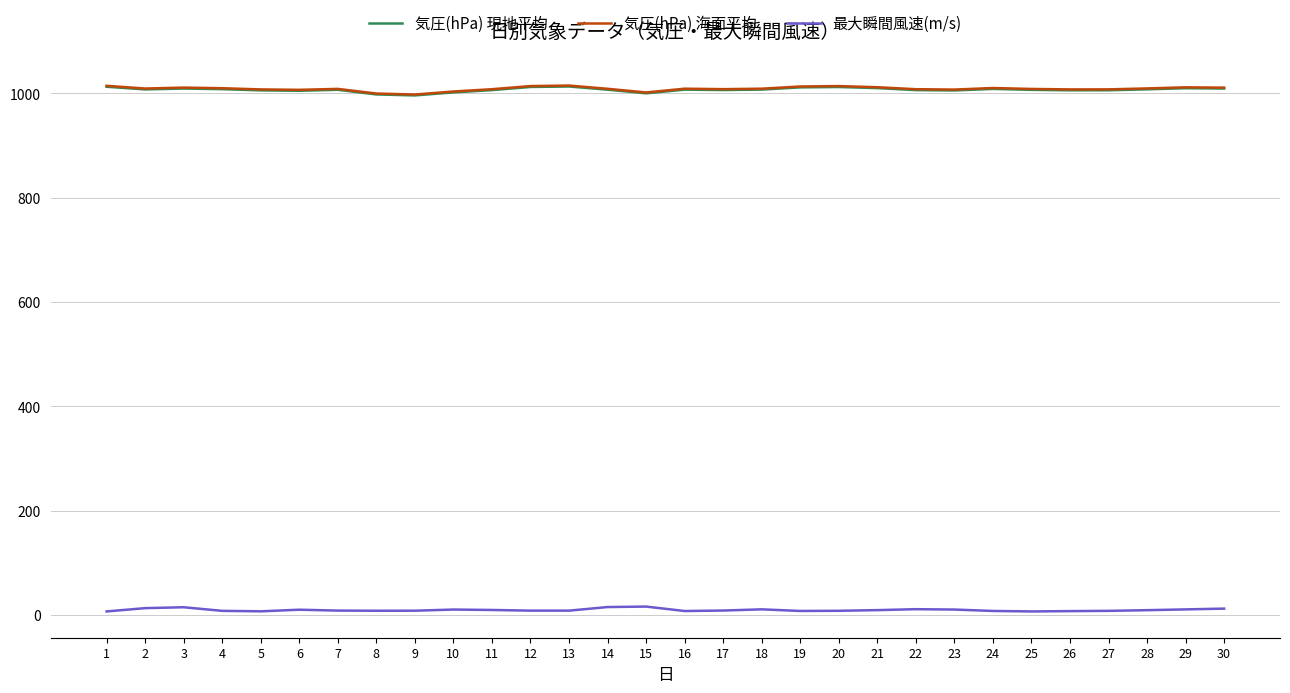

Is the value of 気圧(hPa) 現地平均 at 14 greater than the value of 最大瞬間風速(m/s) at 20?

Yes